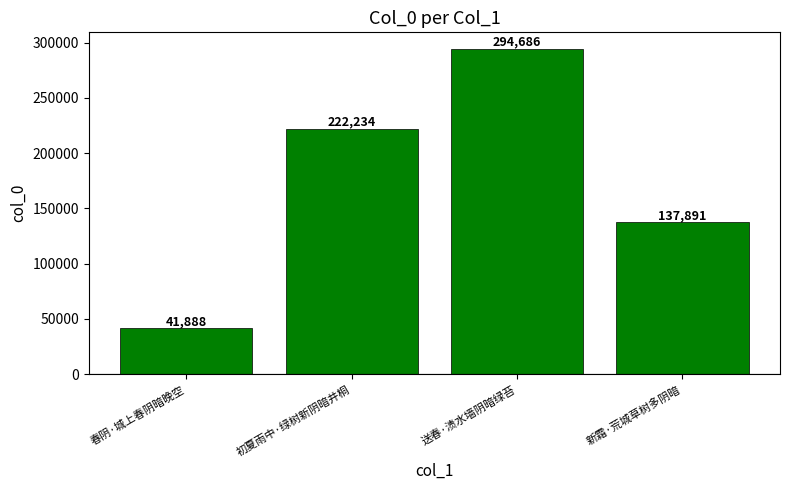

What is the ratio of the value at 送春·渍水墙阴暗绿苔 to the value at 新霜·荒城草树多阴暗?

2.1